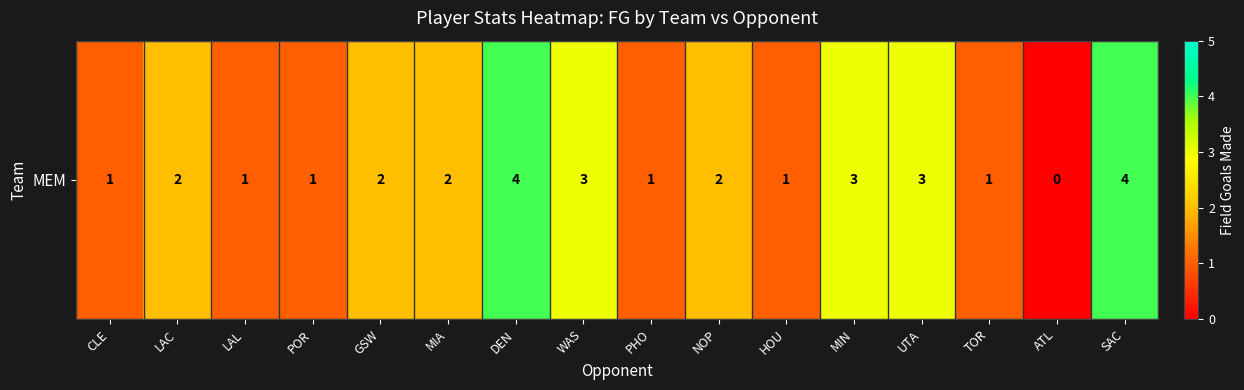

The chart shows a value of 1 at CLE. True or false?

True